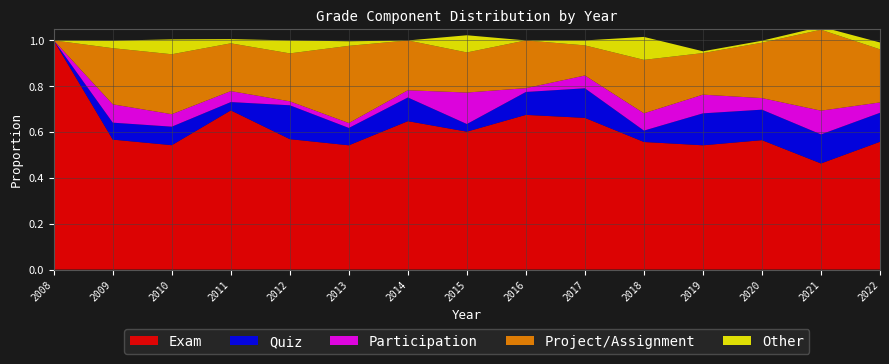

Reading left to right, list all the values displayed in this chart.

Exam: 1.0	0.6	0.5	0.7	0.6	0.5	0.6	0.6	0.7	0.7	0.6	0.5	0.6	0.5	0.6
Quiz: 0.0	0.1	0.1	0.0	0.1	0.1	0.1	0.0	0.1	0.1	0.0	0.1	0.1	0.1	0.1
Participation: 0.0	0.1	0.1	0.0	0.0	0.0	0.0	0.1	0.0	0.1	0.1	0.1	0.1	0.1	0.0
Project/Assignment: 0.0	0.2	0.3	0.2	0.2	0.3	0.2	0.2	0.2	0.1	0.2	0.2	0.2	0.4	0.2
Other: 0.0	0.0	0.1	0.0	0.1	0.0	0.0	0.1	0.0	0.0	0.1	0.0	0.0	0.0	0.0